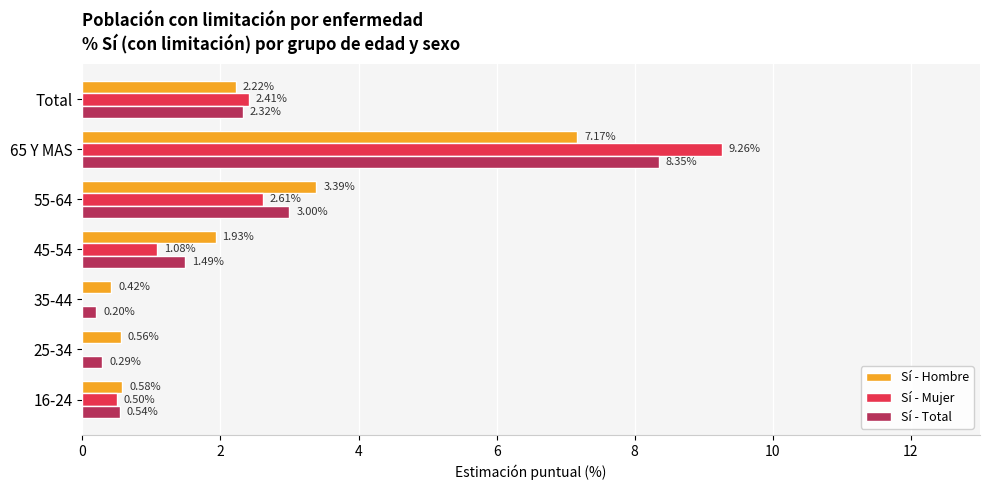

What is the sum of all Sí - Mujer values?

15.9